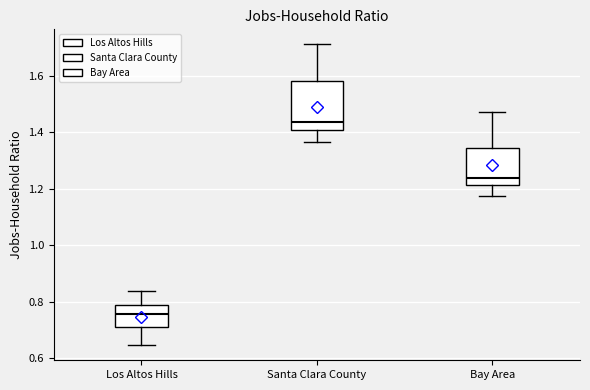

Where is the lower edge of the box for Los Altos Hills on the y-axis? The values are not printed on the chart, so give them approximately, as read against the axis.

0.72